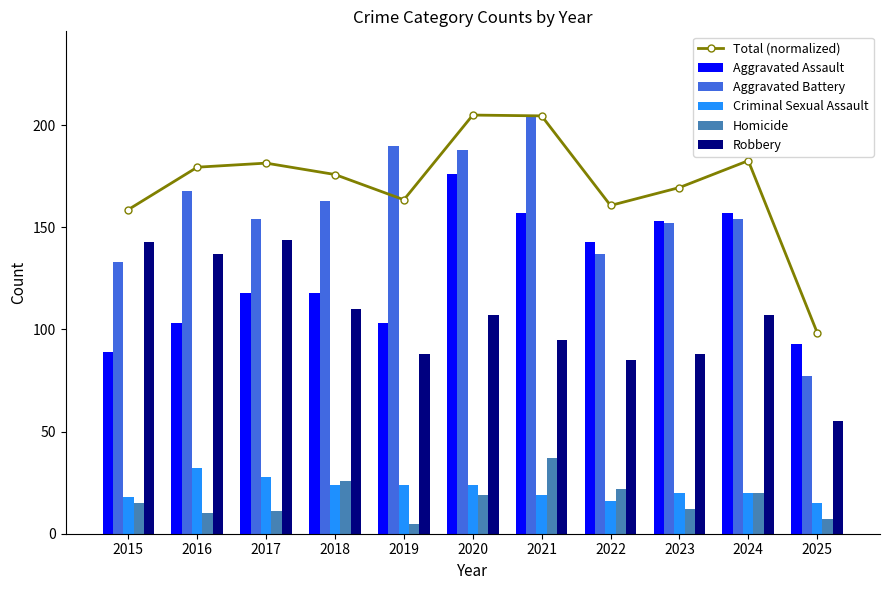

Is it true that Homicide equals 6.4 at 2016?

False